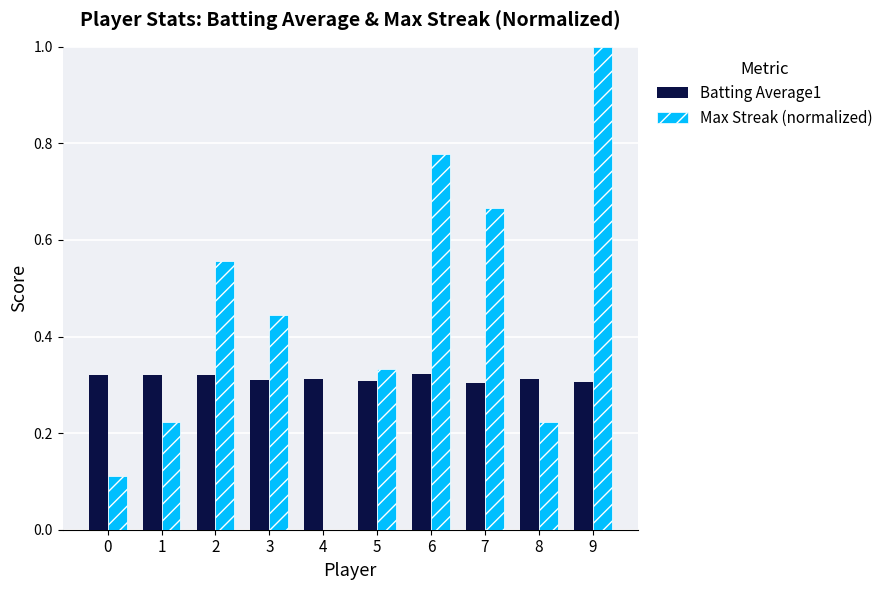

What is the maximum value shown in the chart?

1.0